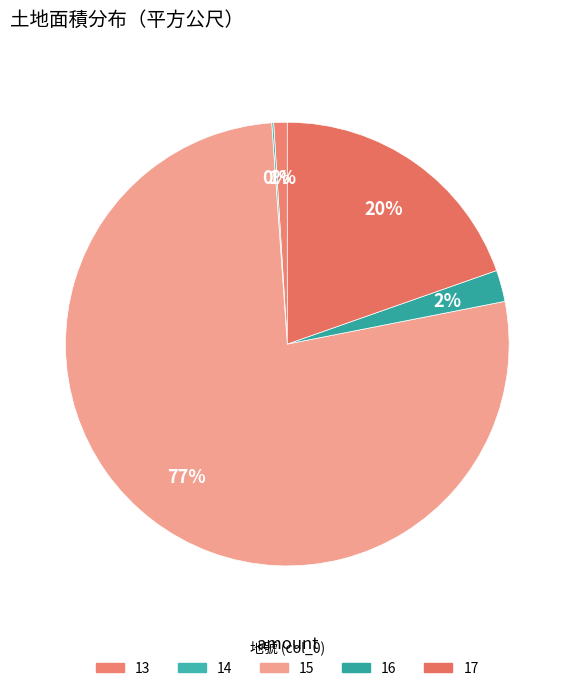

How many segments does this pie chart have?

5